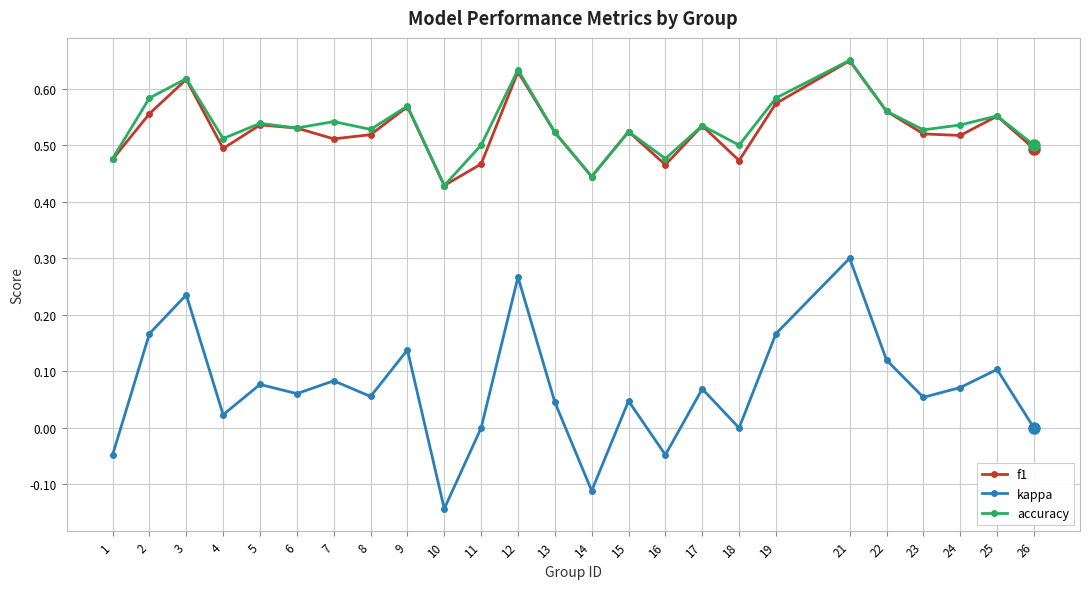

What is the total value across all series at 22?

1.2